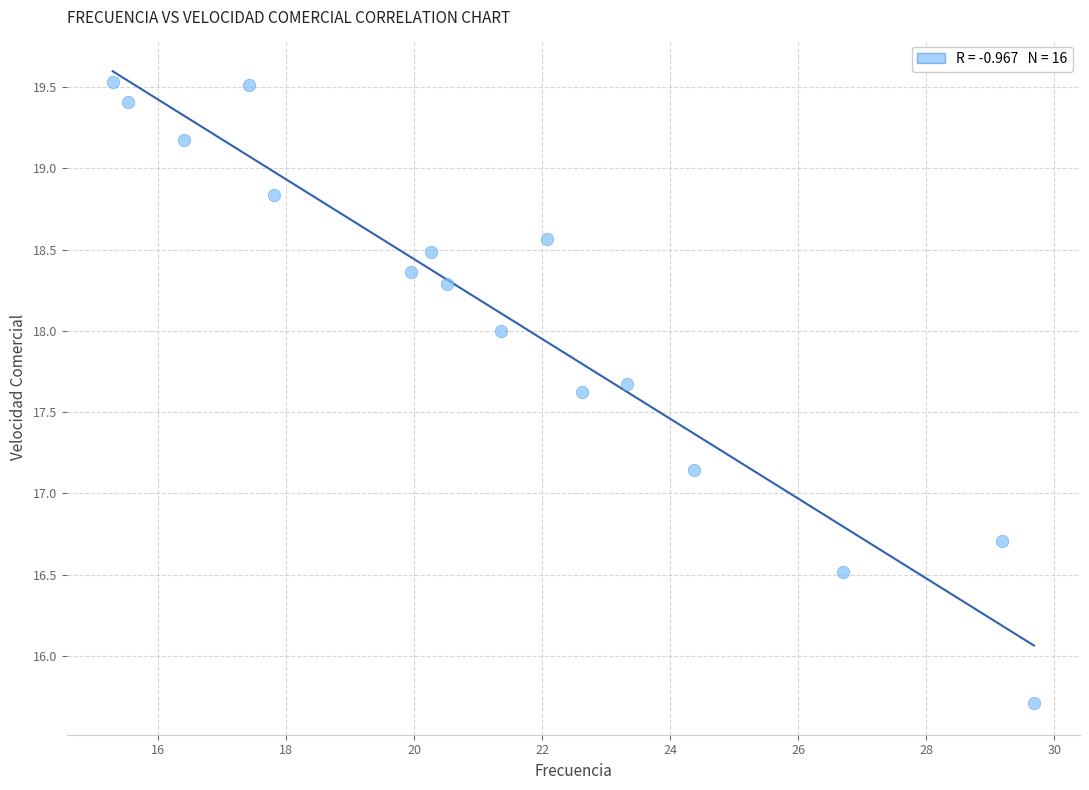

What is the range of X values (max minus min)?

14.4